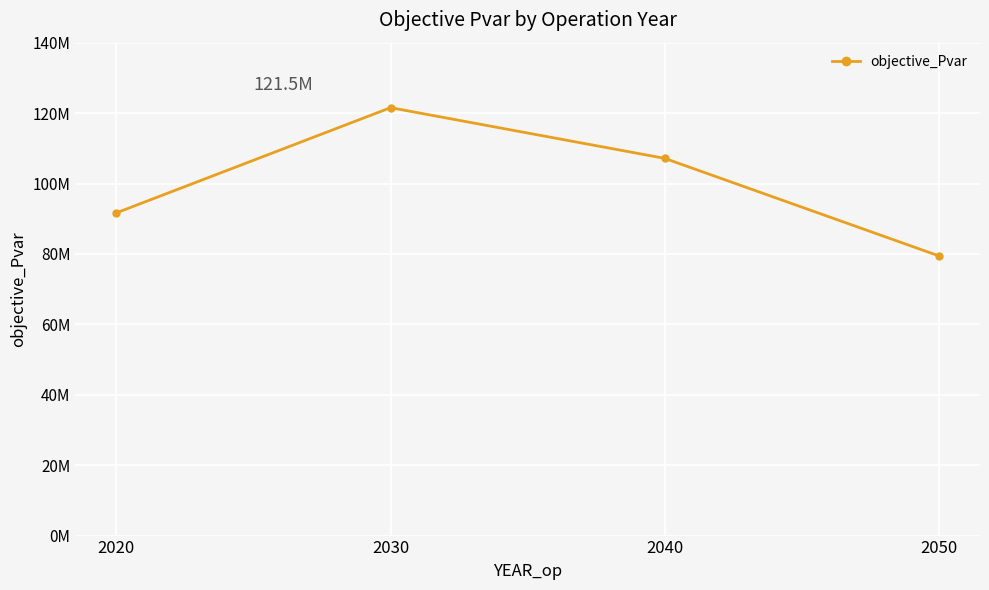

Does the chart have visible grid lines?

Yes